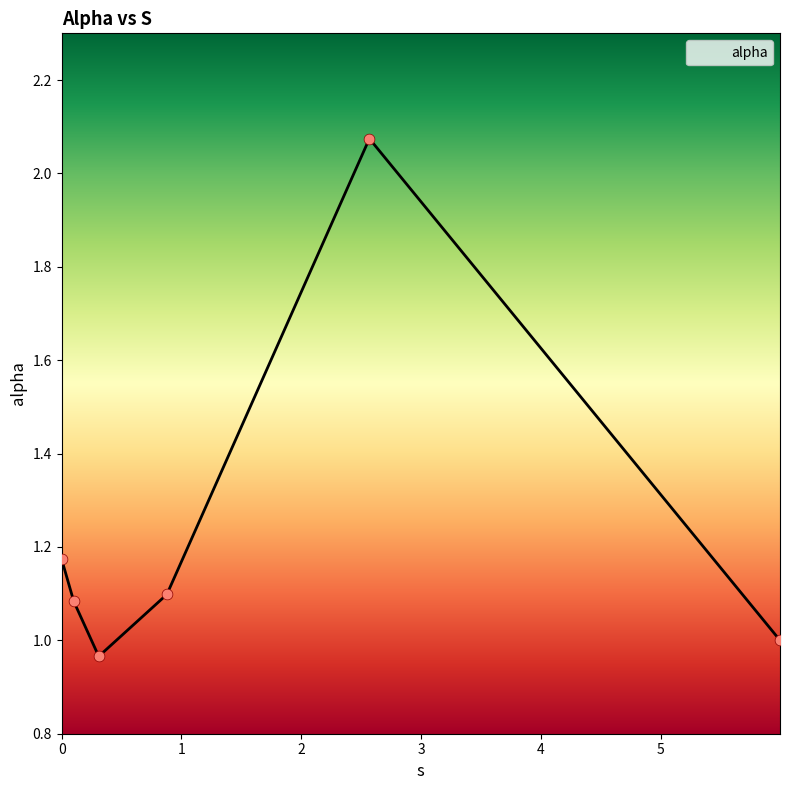

How many interior local valleys (lower than both neighbors) does the data have?

1